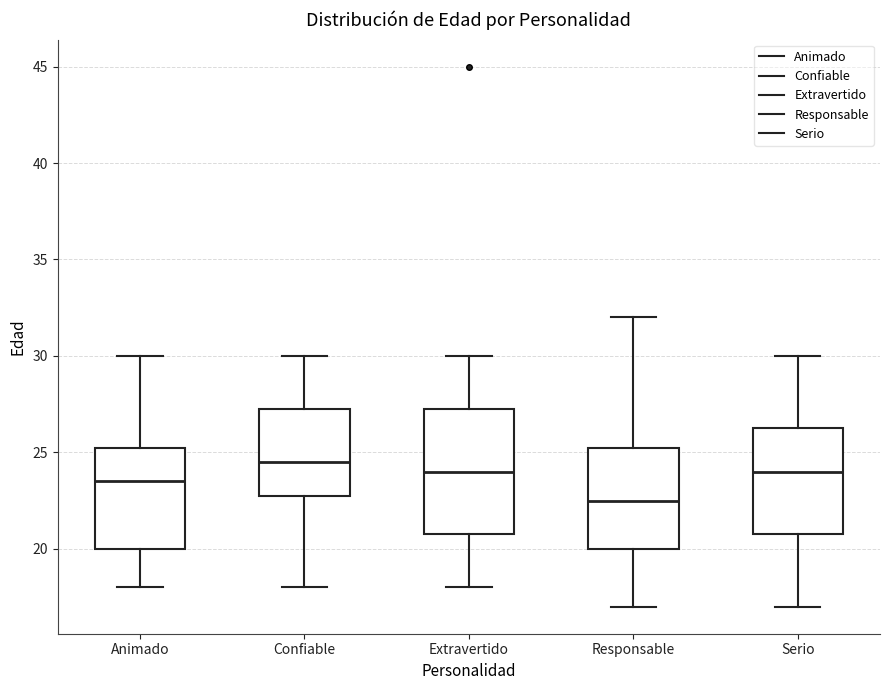

Which box is the tallest, from its lower edge to its upper edge?

Extravertido